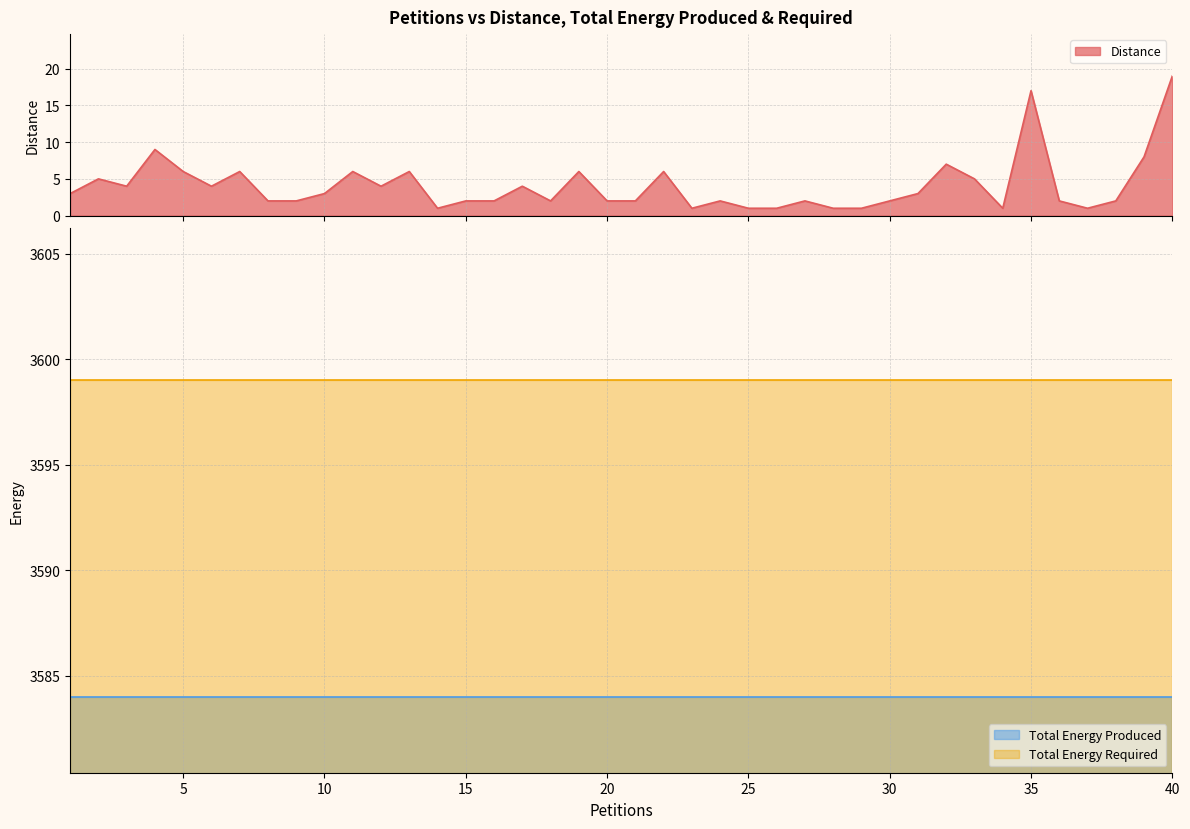

True or false: Total Energy Produced and Distance cross at least once.

False